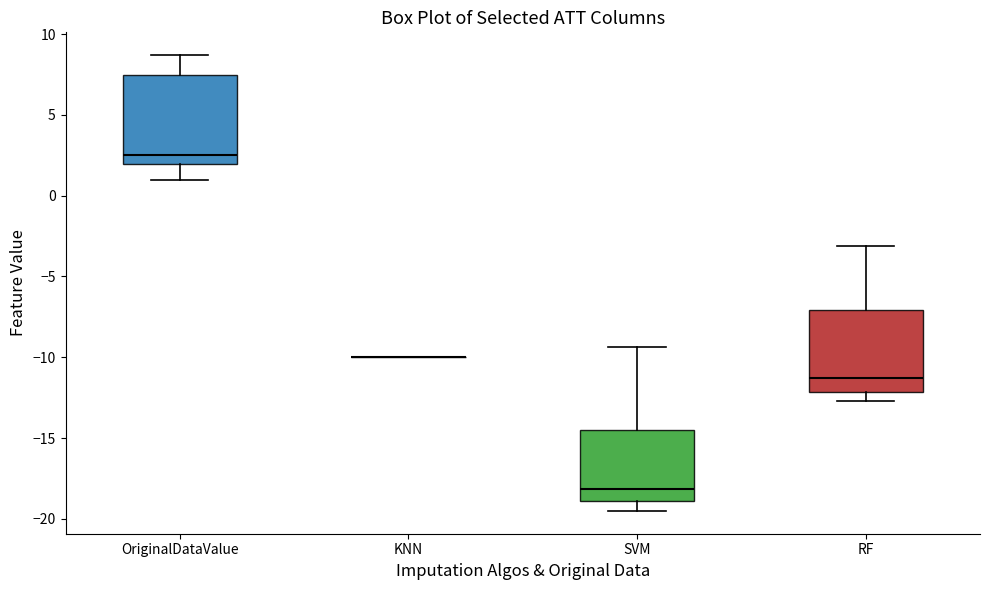

Reading left to right, read every box against the y-axis: the position of its median line, the range the box covers, and the ends of its whiskers. The values are not printed on the chart, so give them approximately, as read against the axis.

OriginalDataValue: median 2.5, box 2.0 to 7.5, whiskers 1.0 to 8.5
KNN: box collapsed to a line at -10.0, whiskers -10.0 to -10.0
SVM: median -18.0, box -19.0 to -14.5, whiskers -19.5 to -9.5
RF: median -11.5, box -12.0 to -7.0, whiskers -12.5 to -3.0